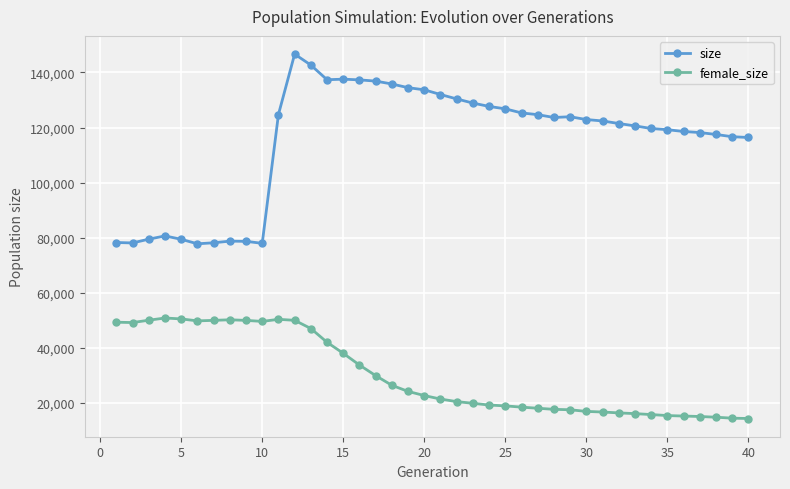

Count the number of categories in the chart.

40